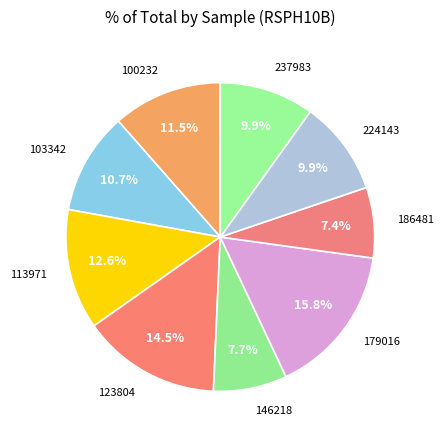

How many segments does this pie chart have?

9